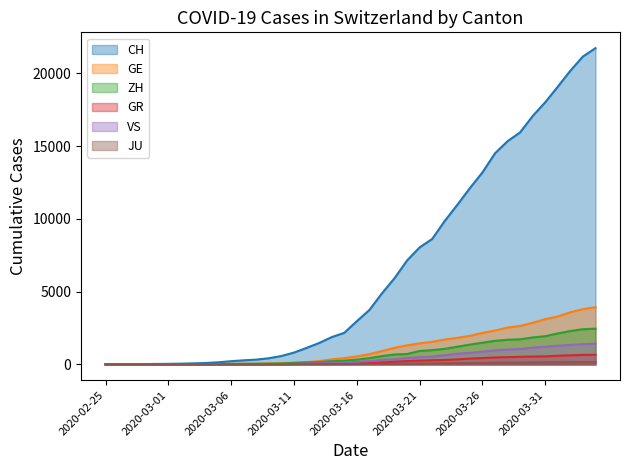

What is the value of the JU point at the 8th from the left?

2